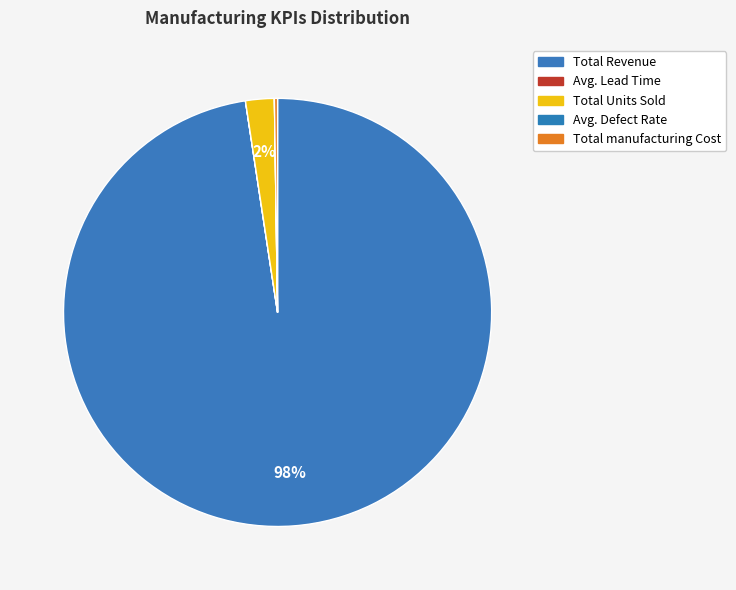

To the nearest percent, what is the average slice percentage?

20%